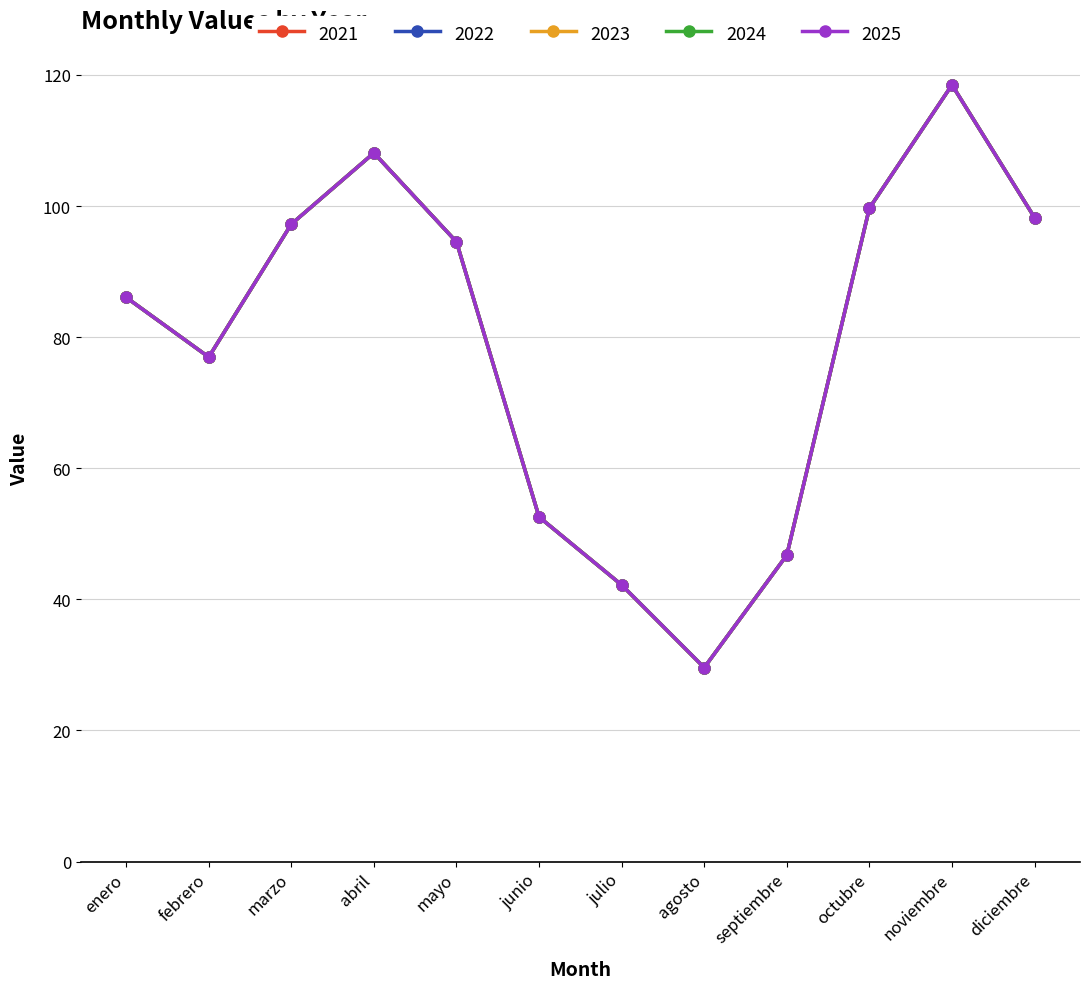

In 2023, how many points are higher than both neighbors (excluding endpoints)?

2